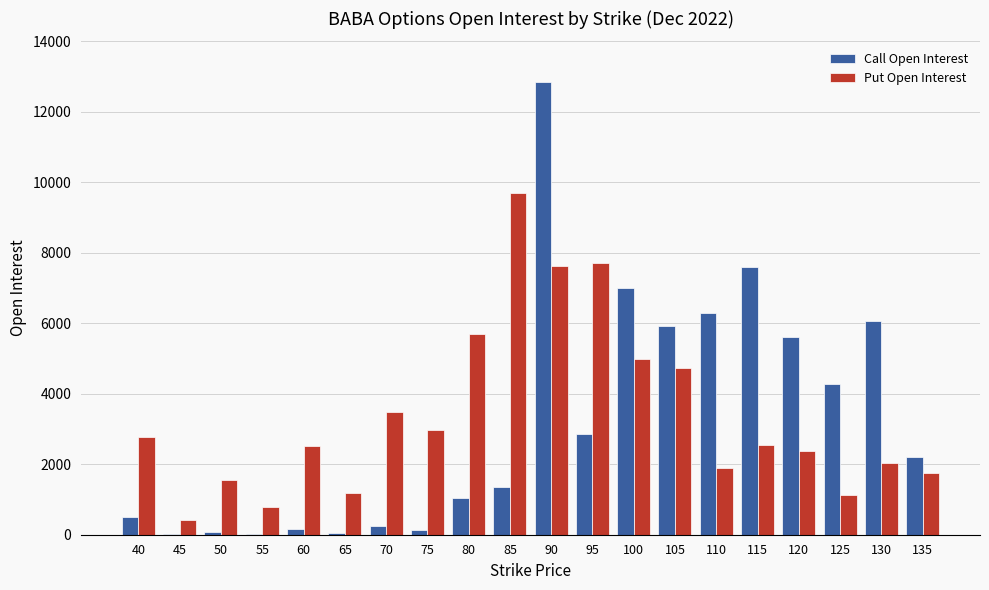

What value does the Put Open Interest series have at 115?

2557